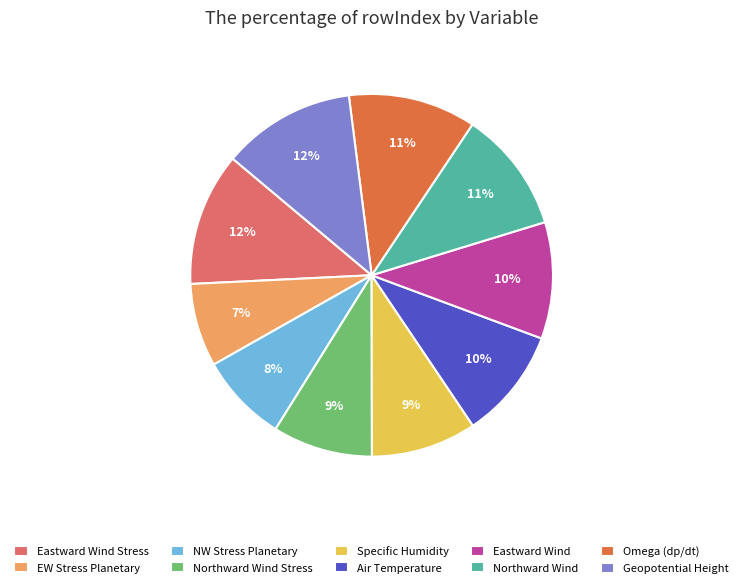

What is the ratio of the value at Northward Wind Stress to the value at NW Stress Planetary?

1.1